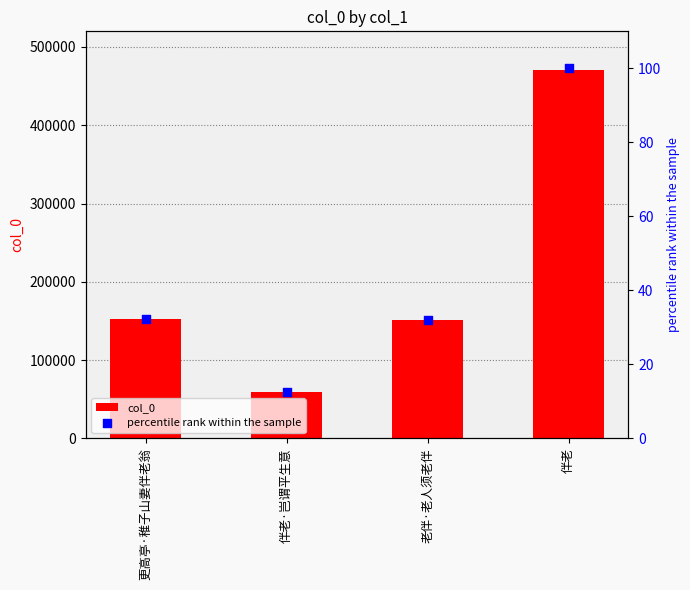

Is the value of percentile rank within the sample at 伴老·岂谓平生意 greater than the value of col_0 at 老伴·老人须老伴?

No